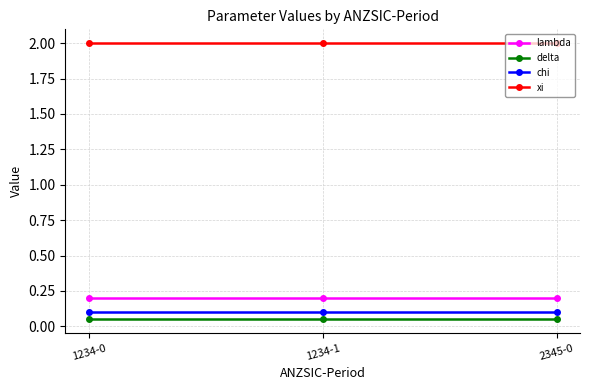

What is the label of the 1st point from the left?

1234-0